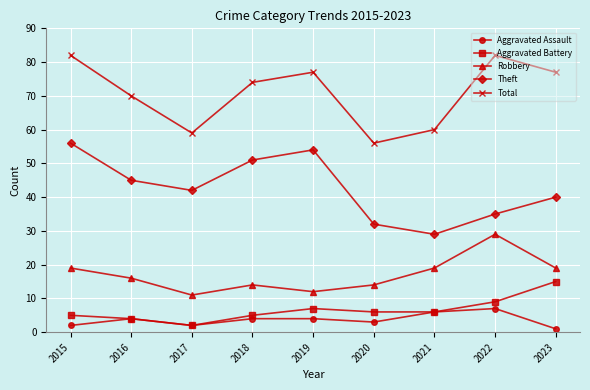

How many lines are shown in the chart?

5